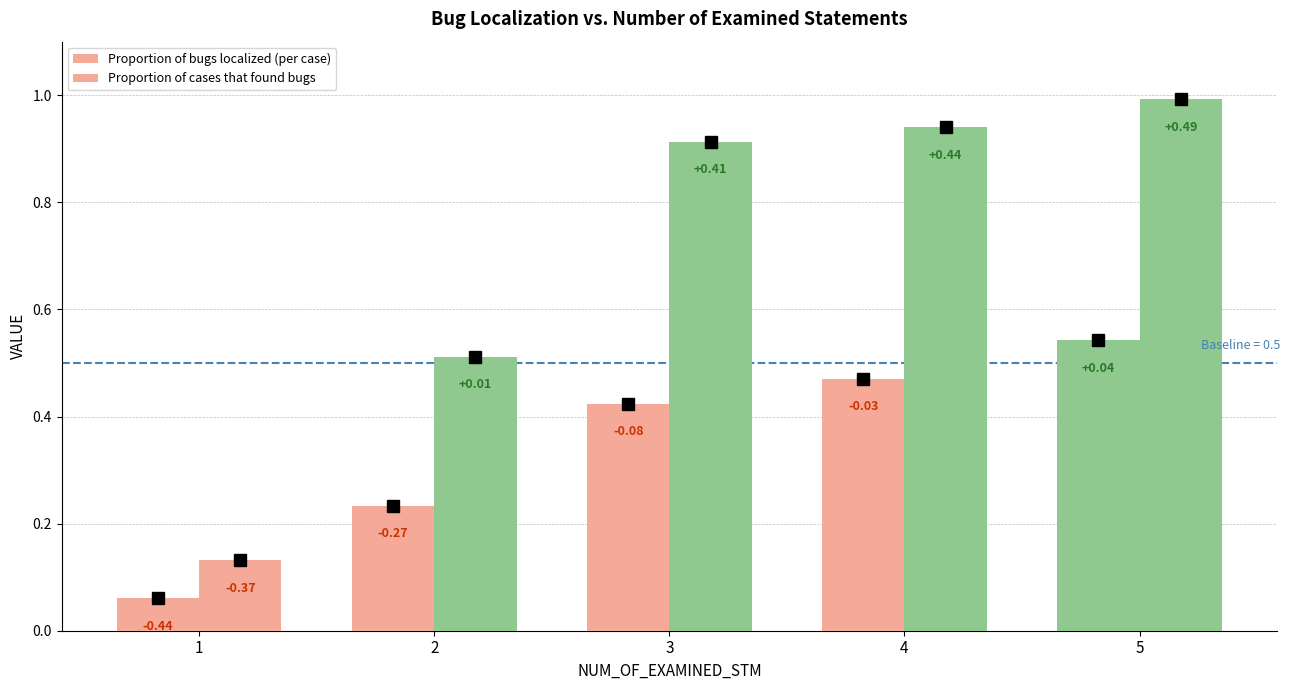

Is it true that Proportion of bugs localized (per case) equals 0.1 at 1?

False